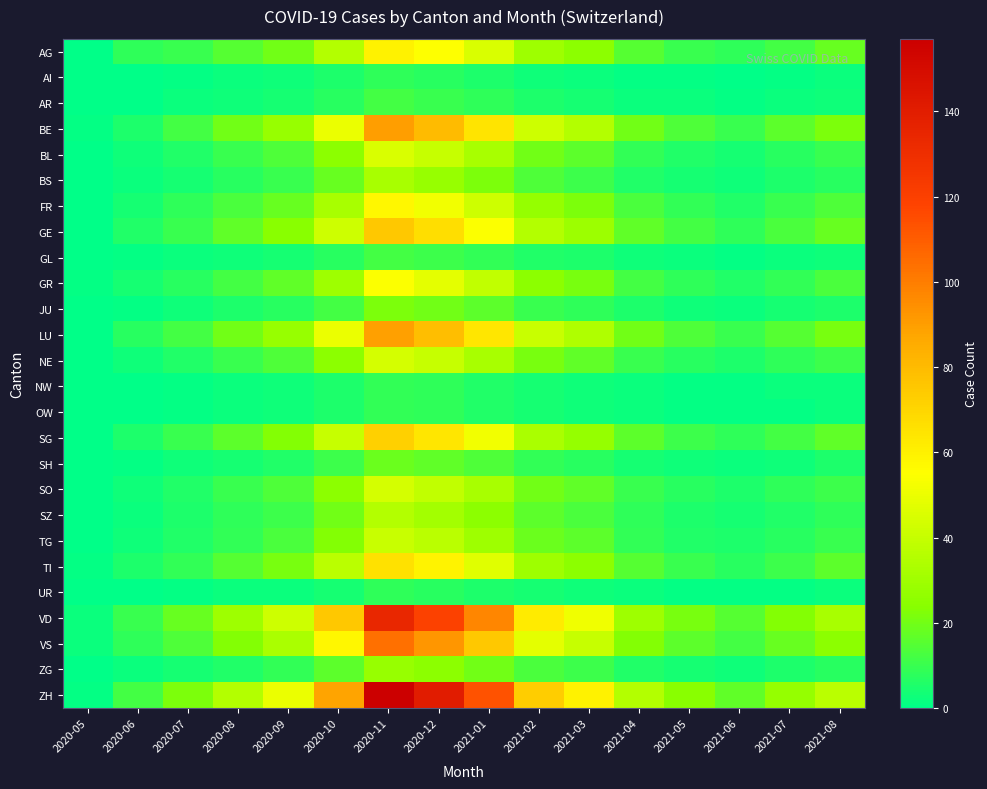

What is the total value across all series at 2021-02?

614